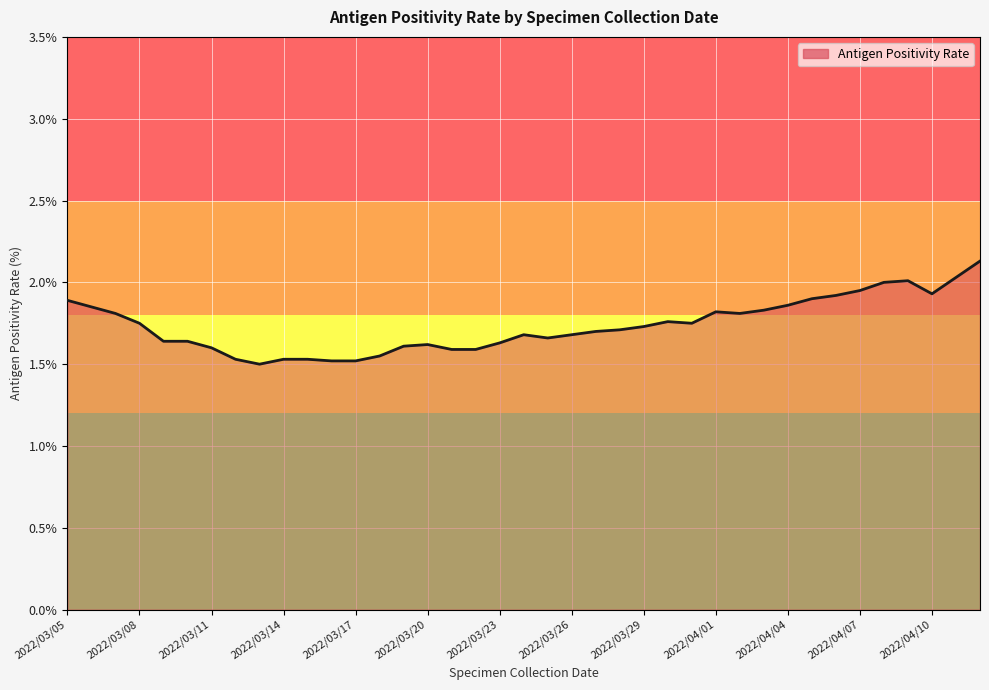

True or false: the data shows 1.8 at 2022/04/01.

True